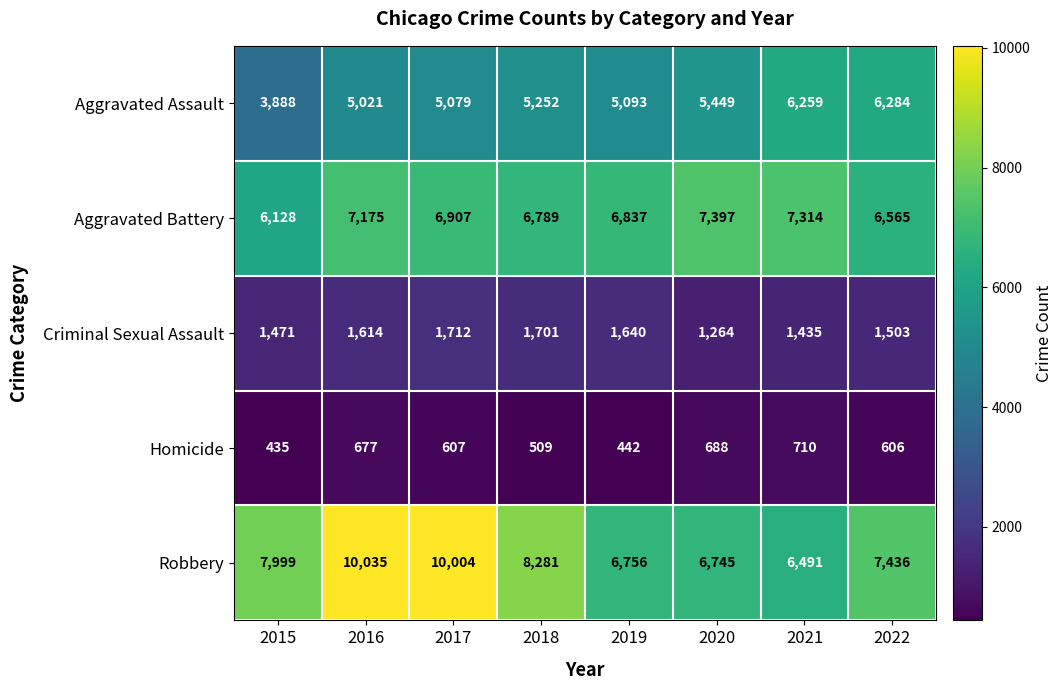

What is the spread (max minus min) of values at 2019?

6395